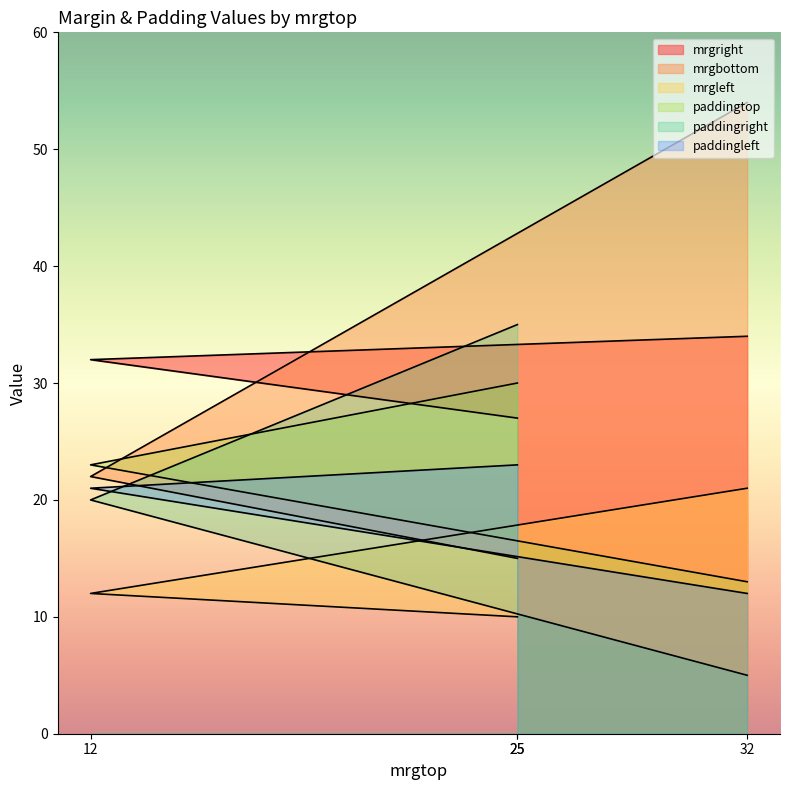

Count the number of data series in this chart.

6